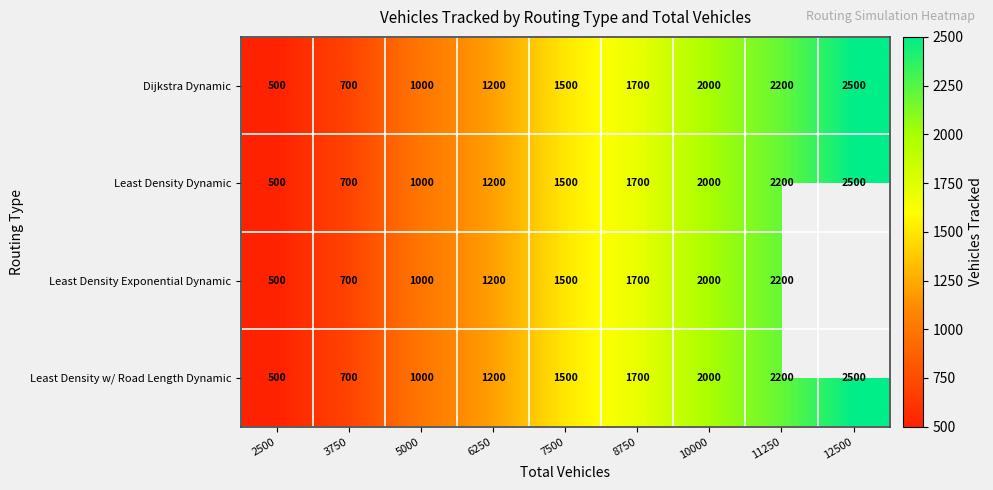

At which category does the chart reach its minimum across all series?

2500